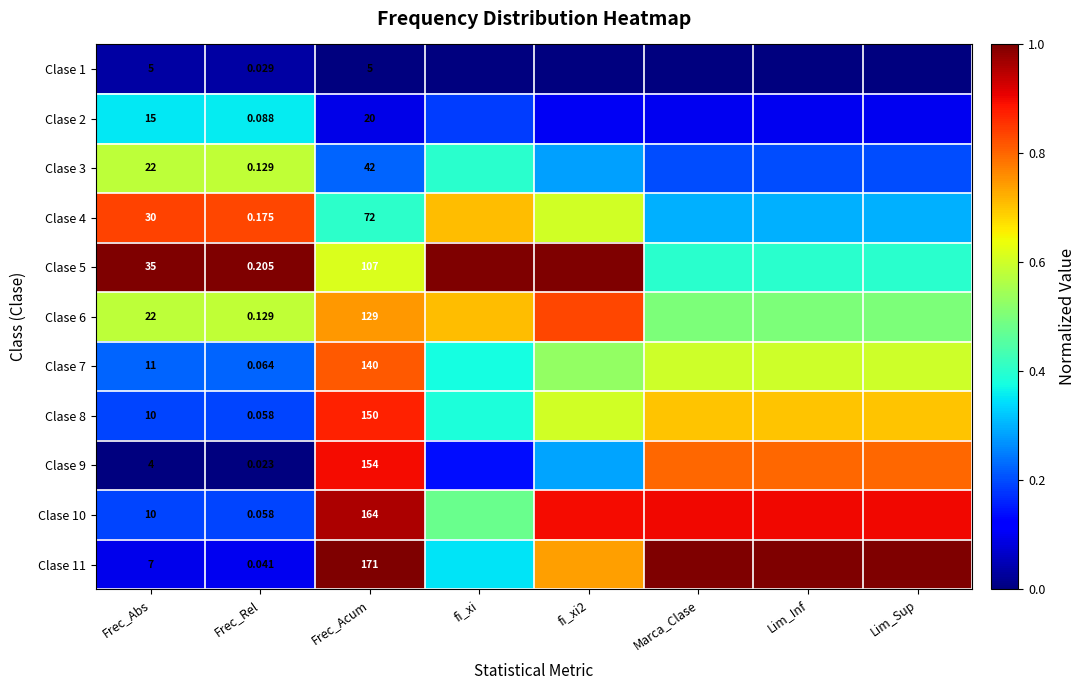

List the labels in order of Clase 6 value, largest first.

fi_xi2, Frec_Acum, fi_xi, Frec_Rel, Frec_Abs, Marca_Clase, Lim_Inf, Lim_Sup